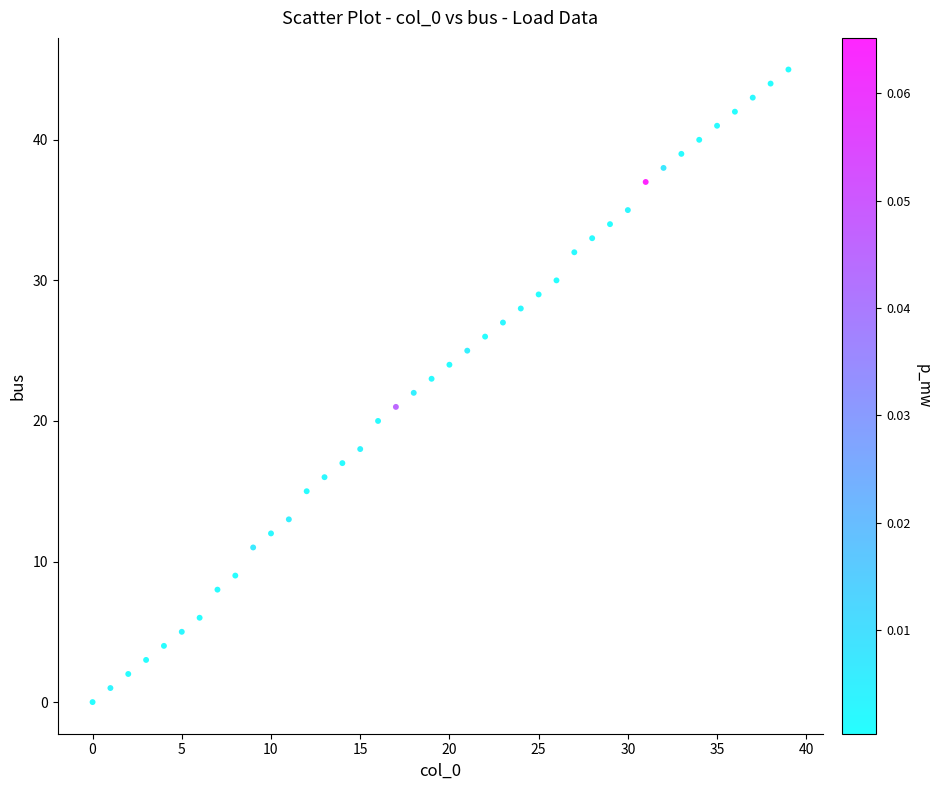

What is the range of Y values (max minus min)?

45